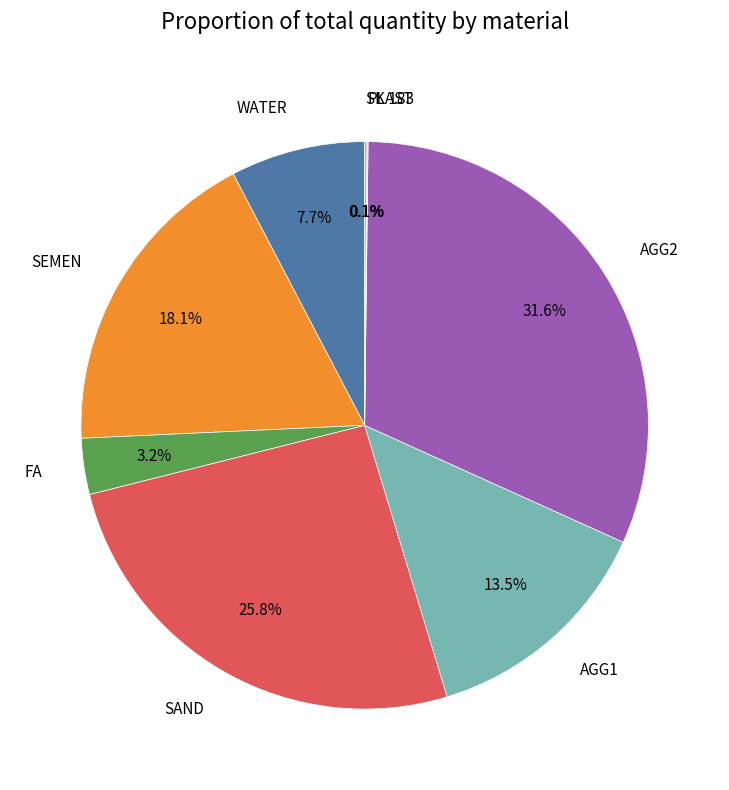

Do WATER and SEMEN together represent more than half of the pie?

No